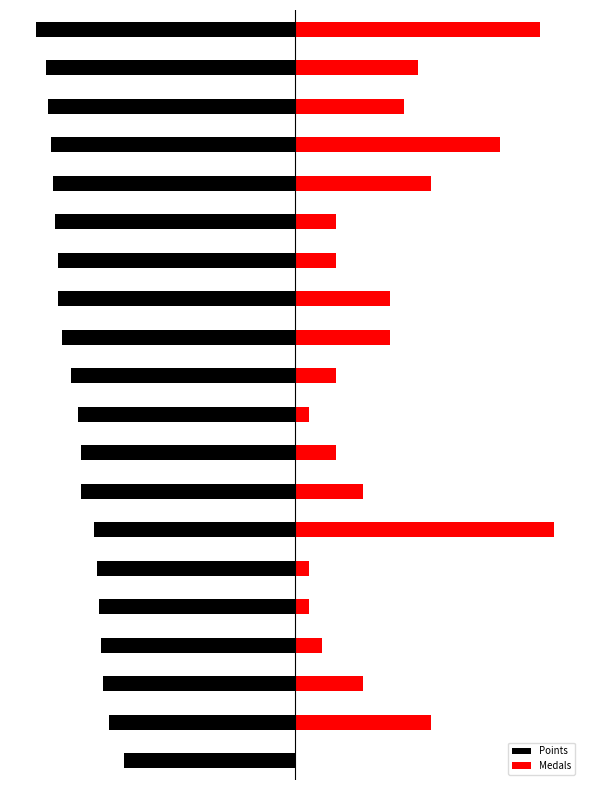

Reading left to right, transcribe all the data shown in this chart.

Points: -8036.0	-7722.0	-7652.0	-7569.0	-7521.0	-7456.0	-7359.0	-7358.0	-7217.0	-6956.0	-6741.0	-6649.0	-6629.0	-6242.0	-6131.0	-6084.0	-6011.0	-5943.0	-5760.0	-5313.0
Medals: 7613.1	3806.5	3383.6	6344.2	4229.5	1268.8	1268.8	2960.6	2960.6	1268.8	422.9	1268.8	2114.7	8036.0	422.9	422.9	845.9	2114.7	4229.5	0.0